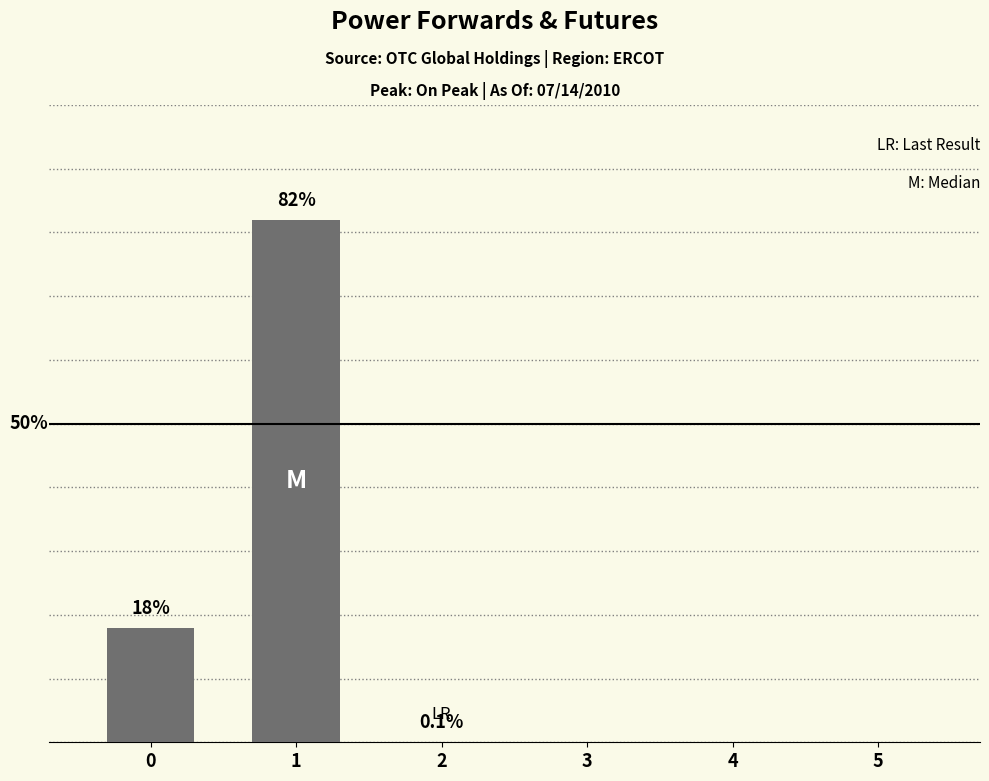

What is the difference between the maximum and minimum values?

82.0